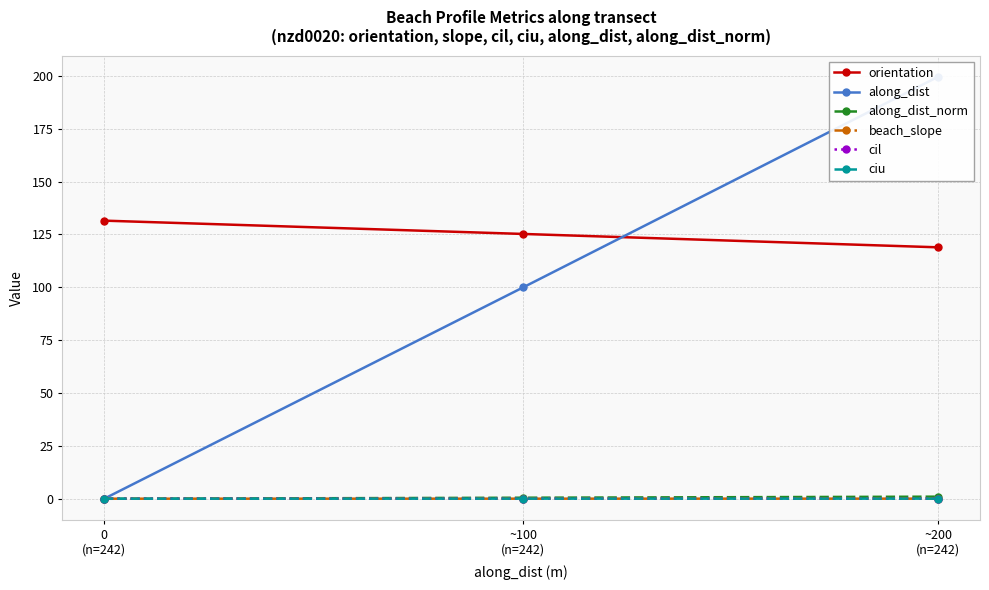

Between 0
(n=242) and ~200
(n=242), which series saw the biggest shift?

along_dist